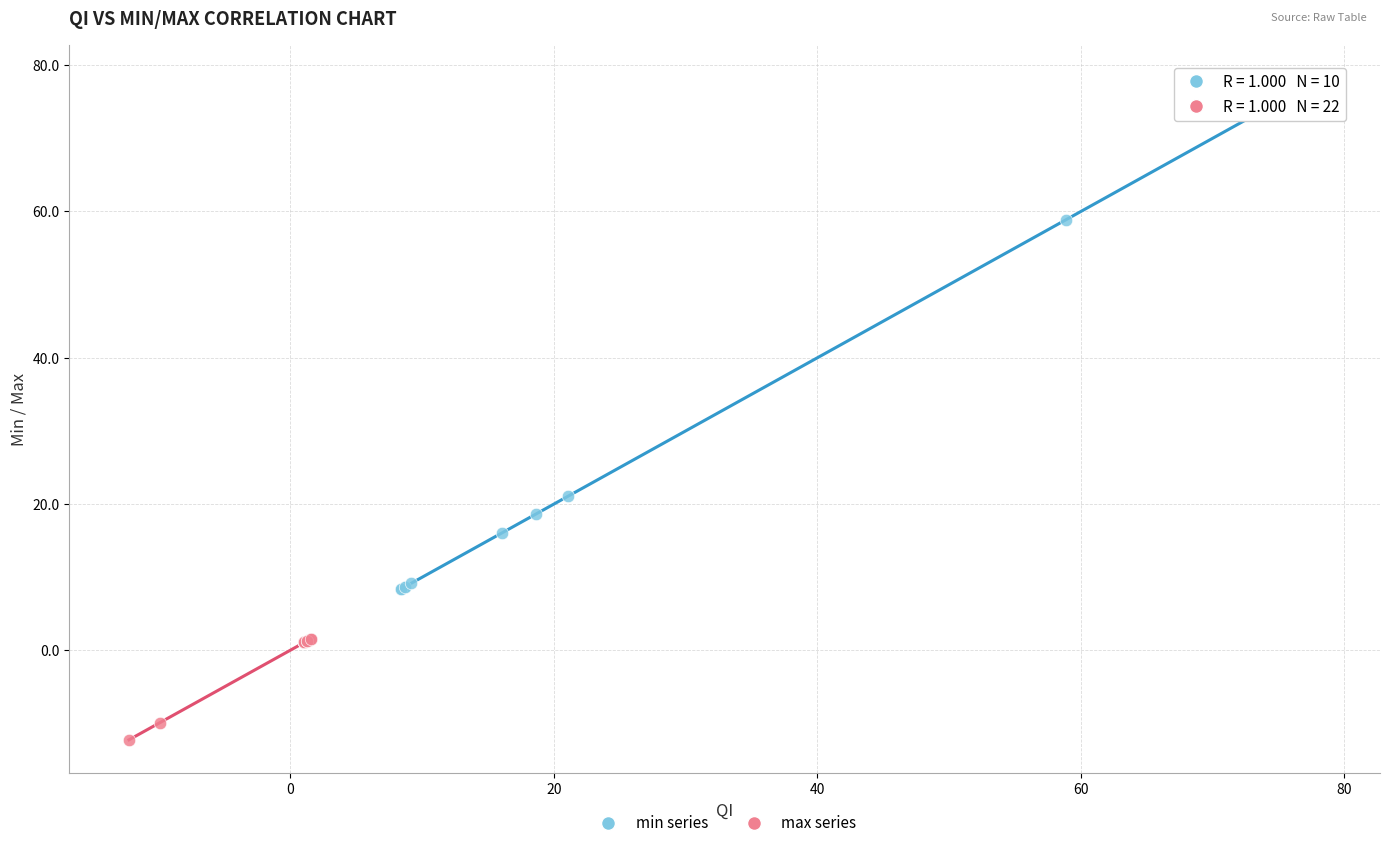

Which series contains the lowest Y value?

max series